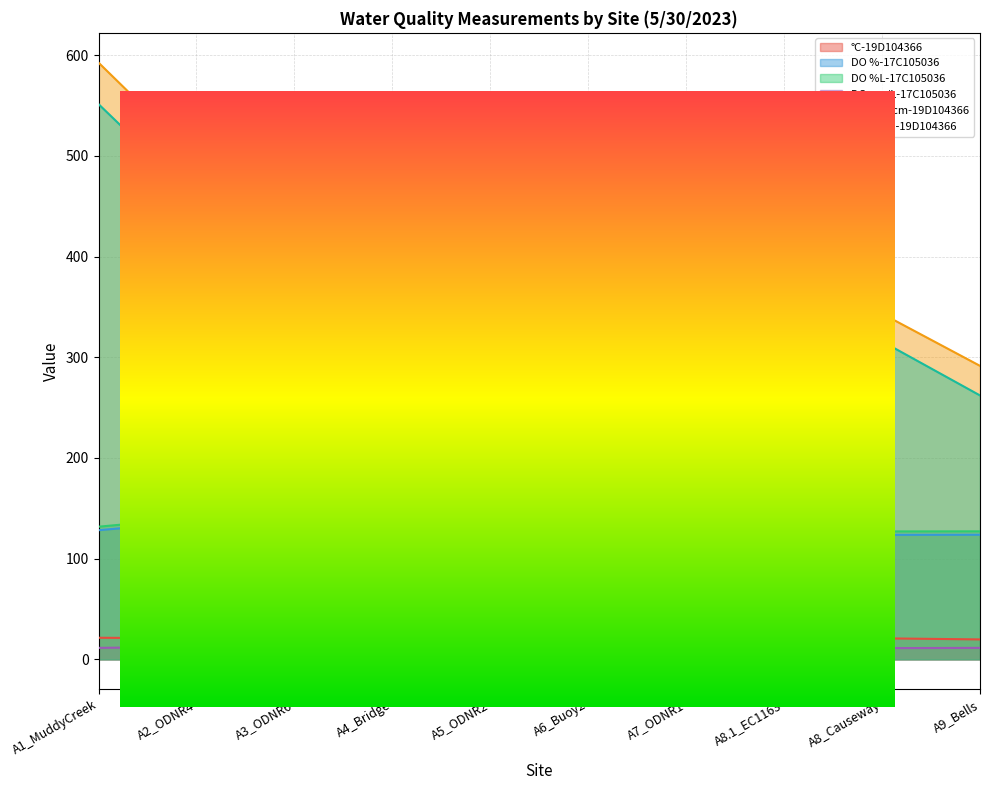

At which category does DO %L-17C105036 reach its first local peak?

A2_ODNR4